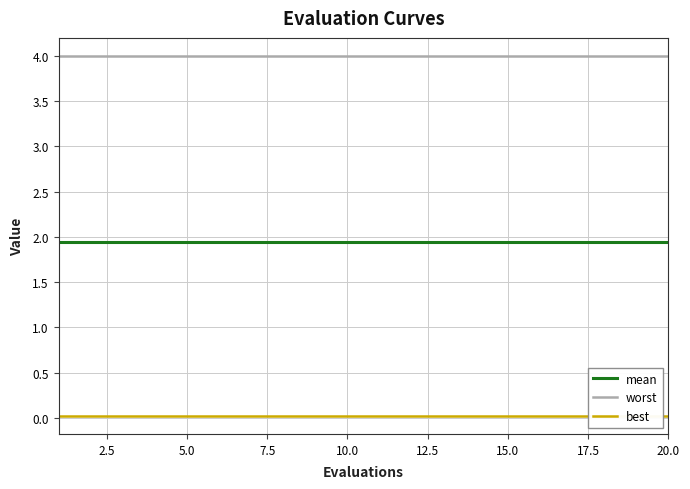

Which series has the largest total across all categories?

worst